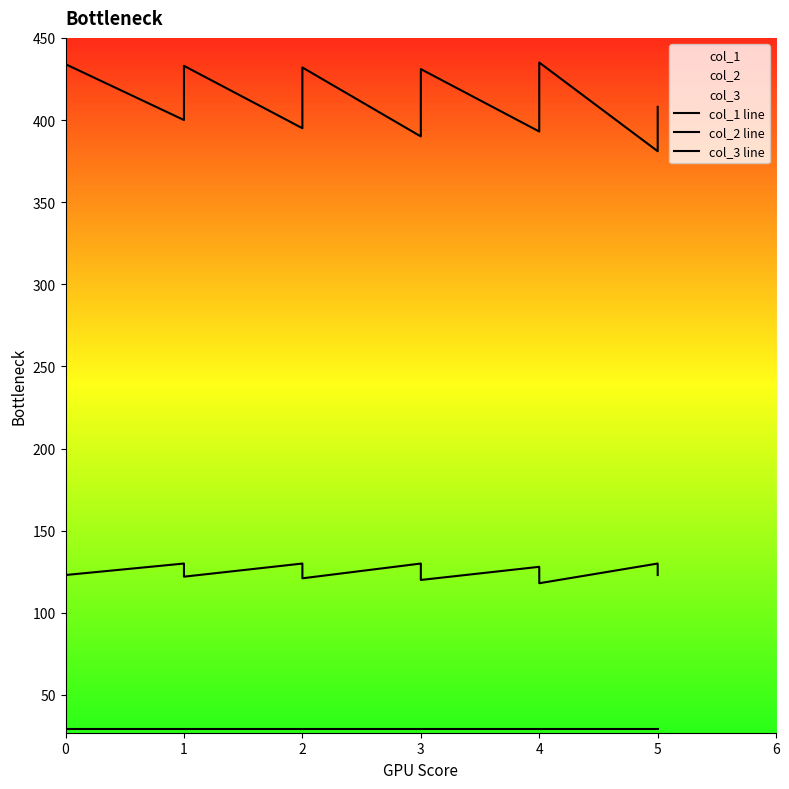

At how many categories does at least one series exceed 374?

40